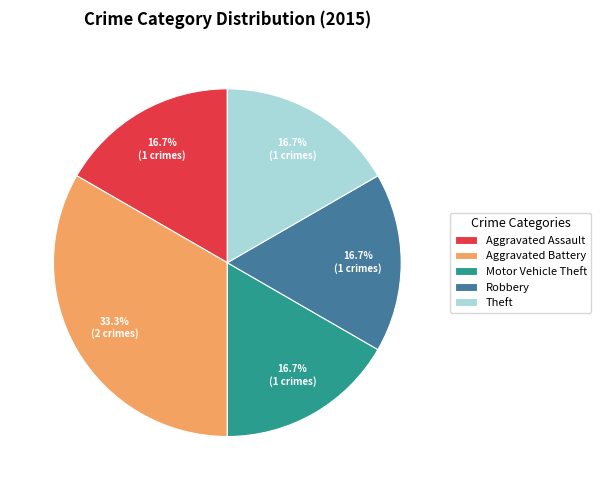

Does any single category account for the majority?

No